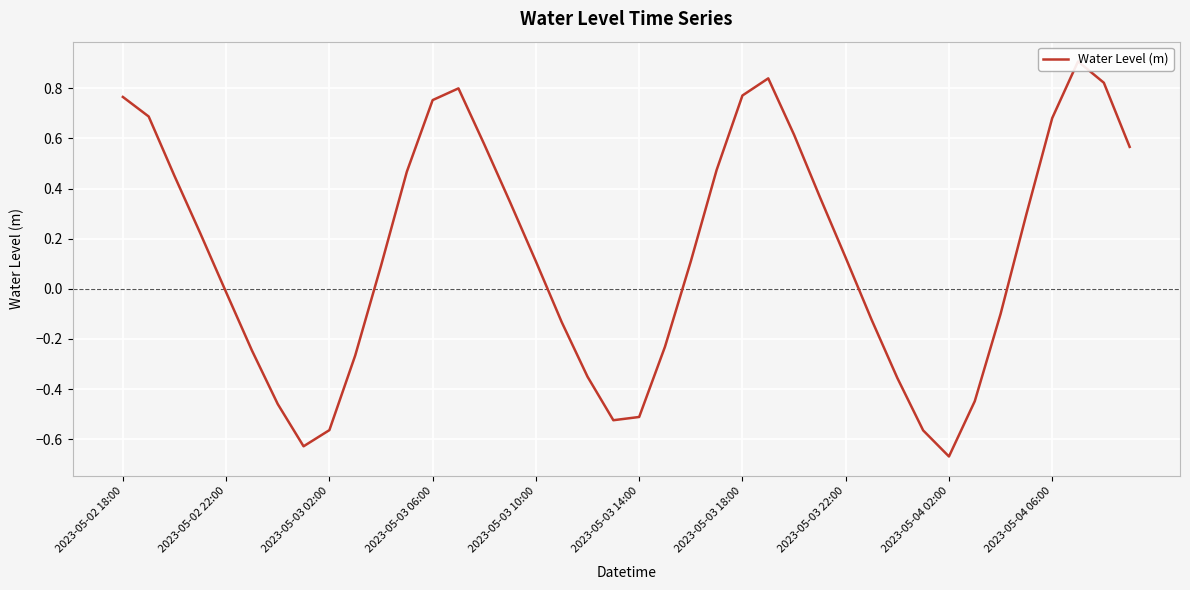

Reading left to right, list all the values displayed in this chart.

0.8	0.7	0.5	0.2	-0.0	-0.2	-0.5	-0.6	-0.6	-0.3	0.1	0.5	0.8	0.8	0.6	0.3	0.1	-0.1	-0.4	-0.5	-0.5	-0.2	0.1	0.5	0.8	0.8	0.6	0.4	0.1	-0.1	-0.4	-0.6	-0.7	-0.4	-0.1	0.3	0.7	0.9	0.8	0.6